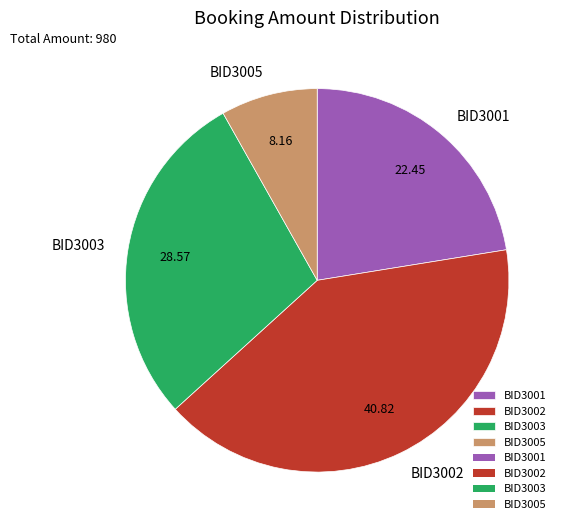

Which slice is the smallest?

BID3005